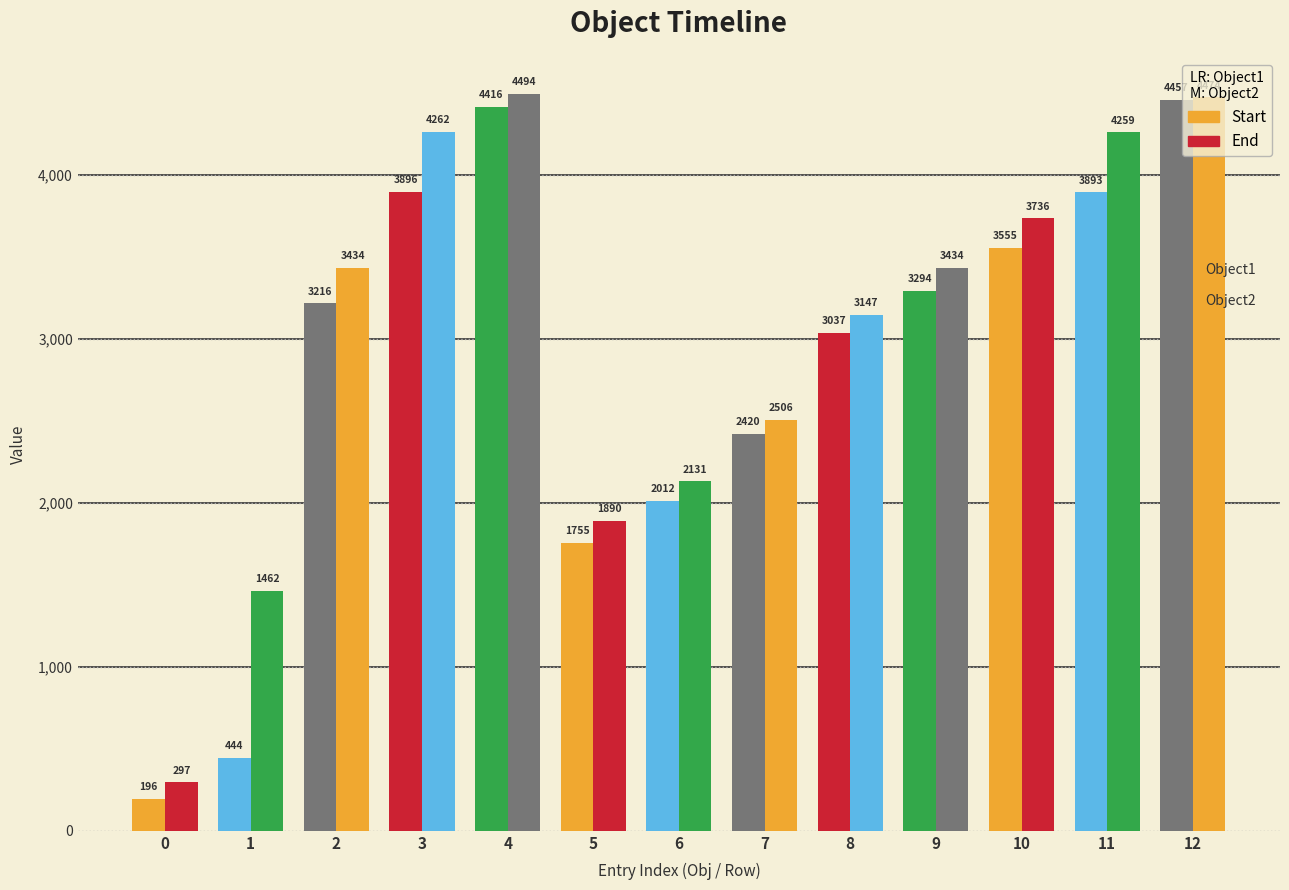

List the series in order of their peak value, highest first.

End, Start